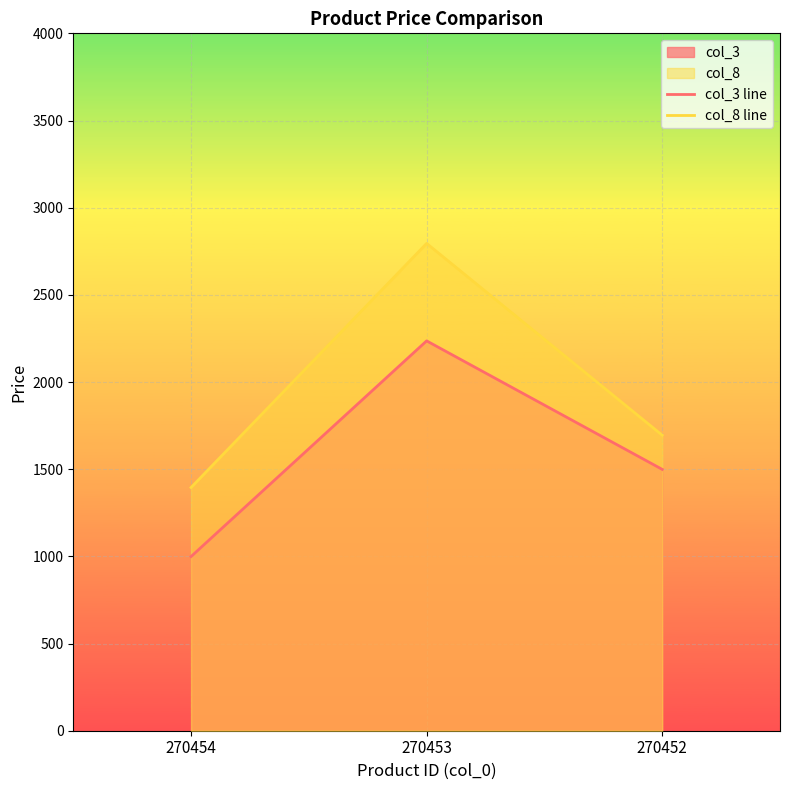

At which label does col_8 line reach its peak?

270453